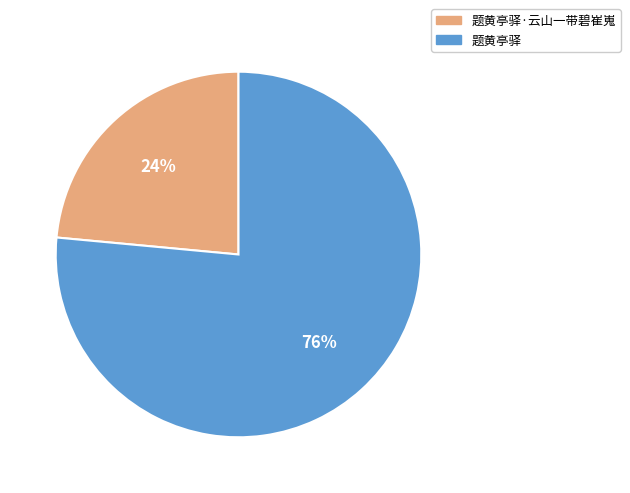

Count the number of slices in the pie.

2